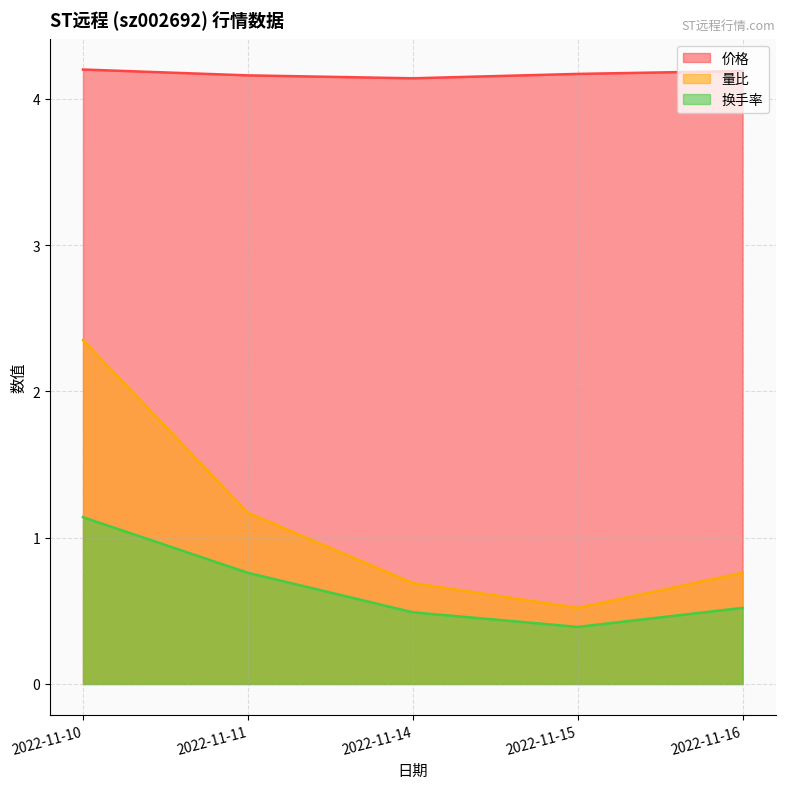

What is the difference between the maximum and minimum values in the 量比 series?

1.8